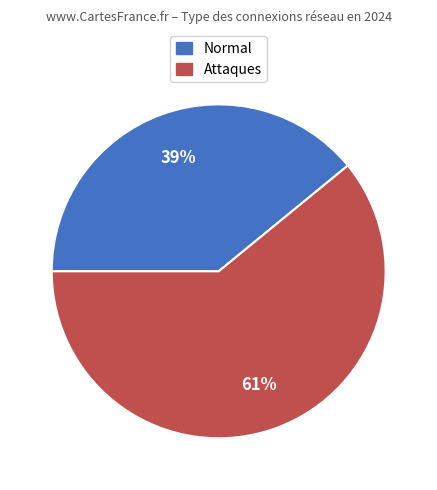

To the nearest percent, what is the difference between the largest and smallest slice percentages?

22%